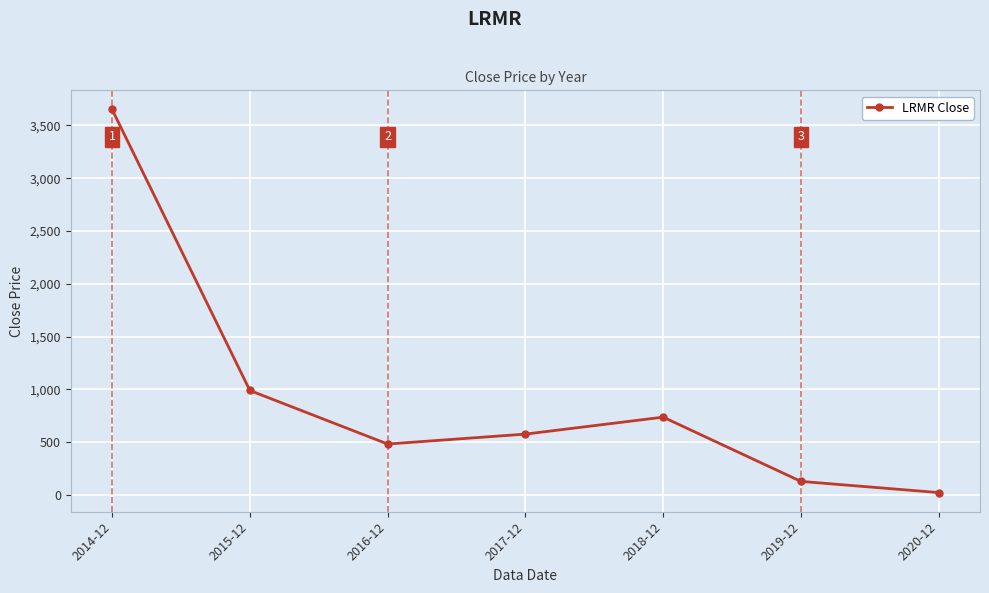

How many data points does each series have?

7